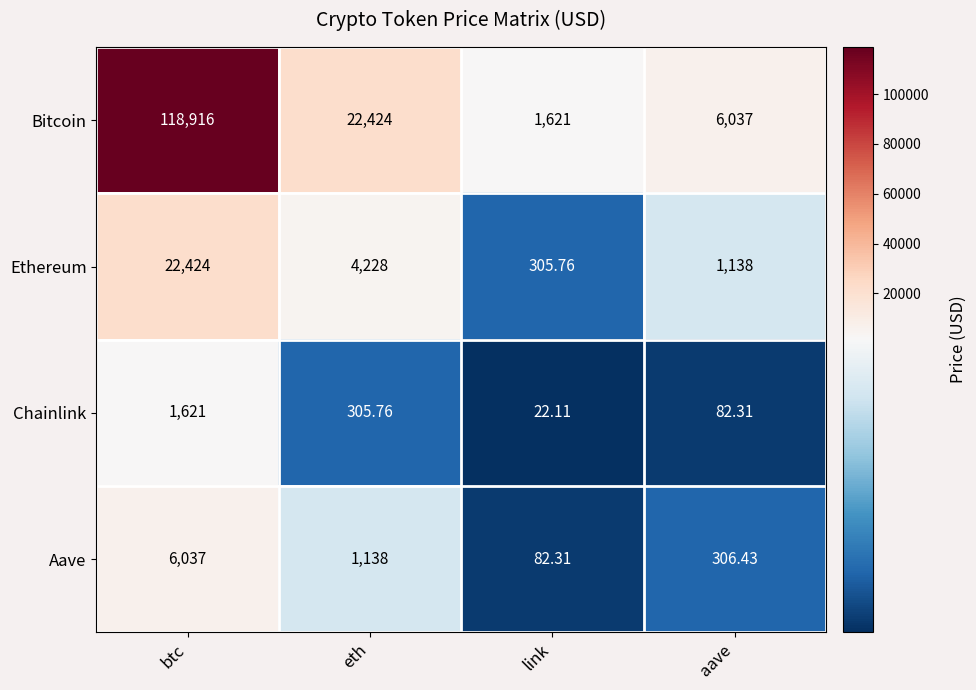

List the series in order of their peak value, highest first.

Bitcoin, Ethereum, Aave, Chainlink